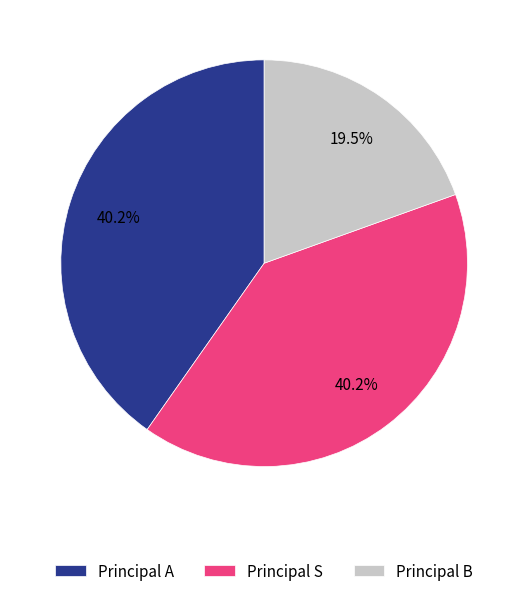

Between Principal B and Principal A, which is larger?

Principal A